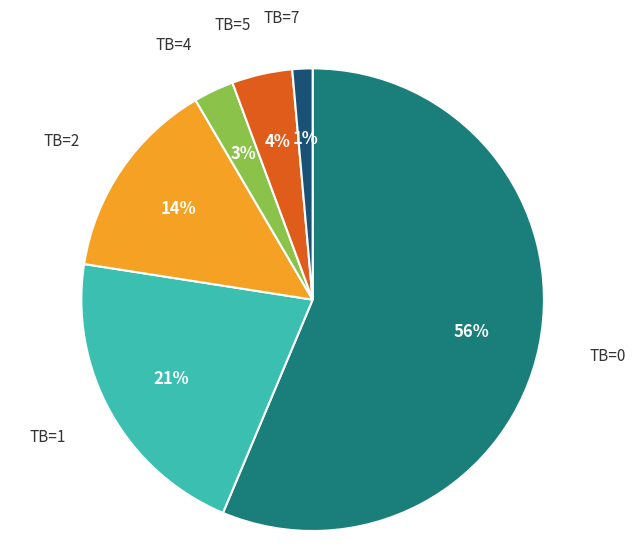

To the nearest percent, what portion does TB=4 represent?

3%